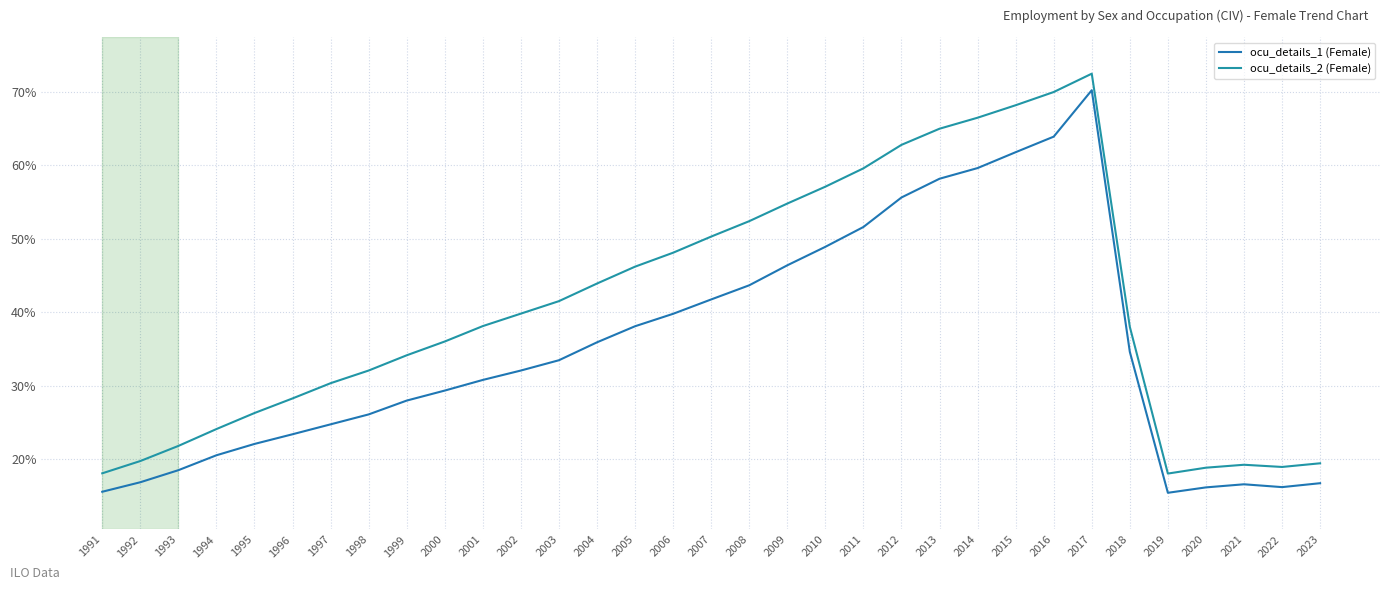

In ocu_details_2 (Female), how many points are higher than both neighbors (excluding endpoints)?

2